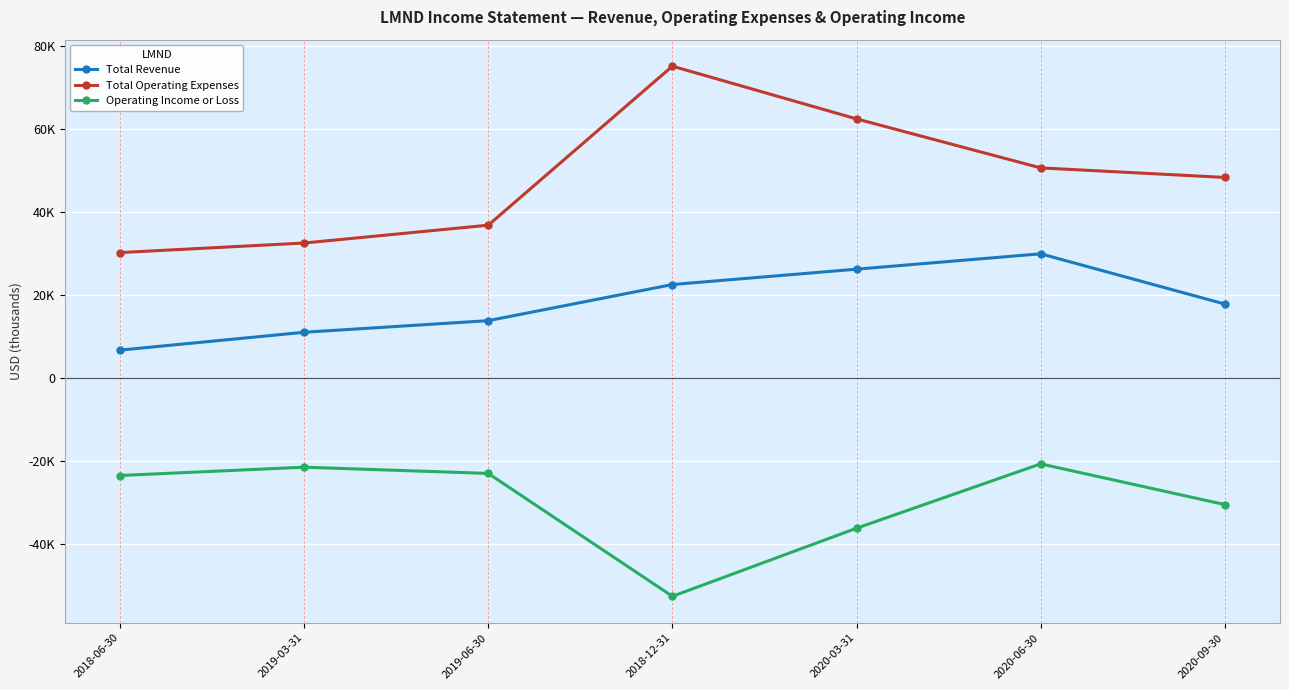

What is the label of the 2nd point from the right?

2020-06-30